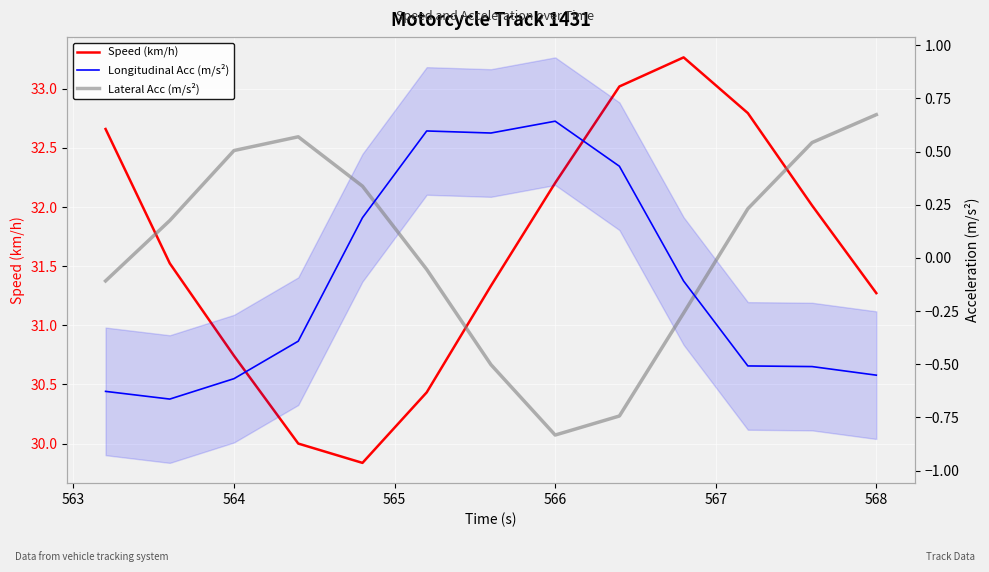

What is the value of the Lateral Acc (m/s²) point at the 5th from the left?

0.3